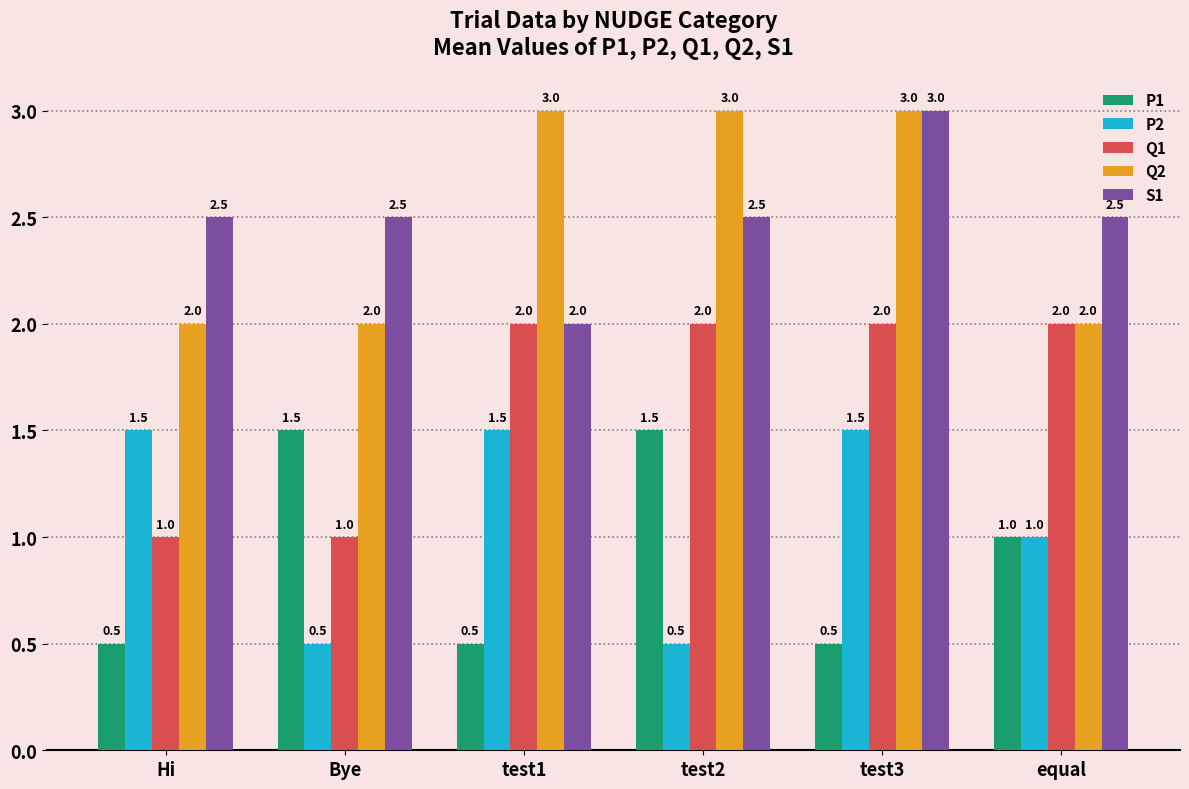

Is it true that P1 equals 0.5 at test3?

True